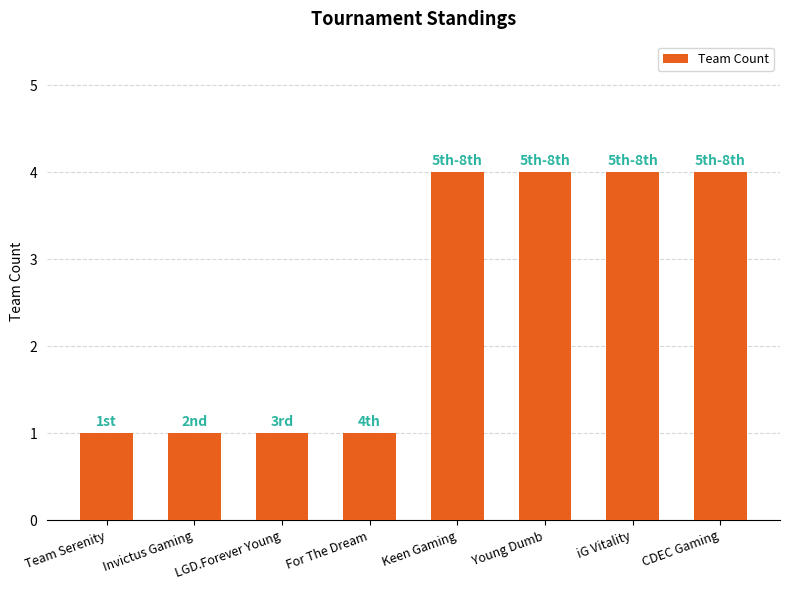

What is the value of the 3rd bar from the left?

1